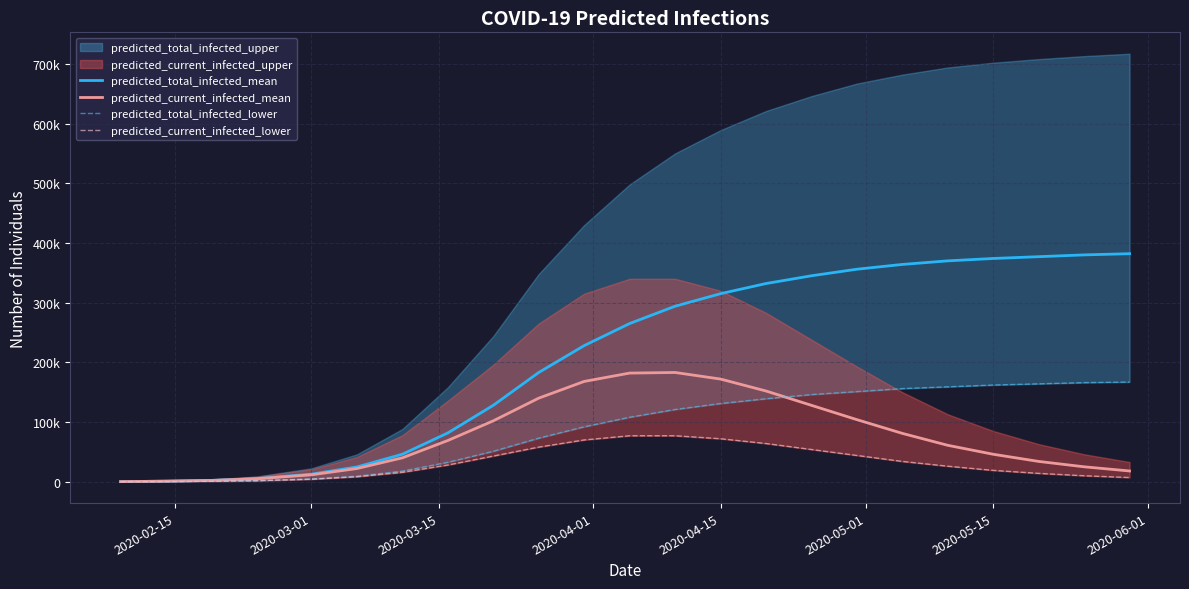

What is the difference between the second highest and second lowest values in the predicted_total_infected_mean series?

379076